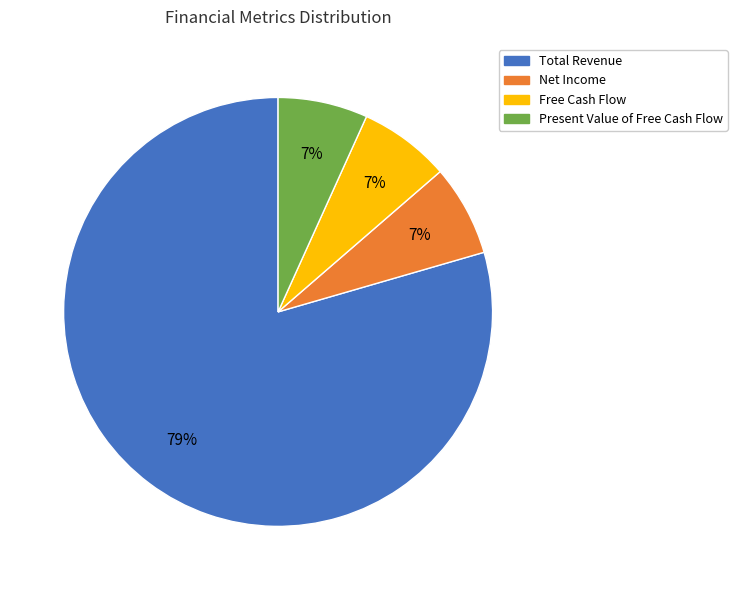

To the nearest percent, what is the average slice percentage?

25%